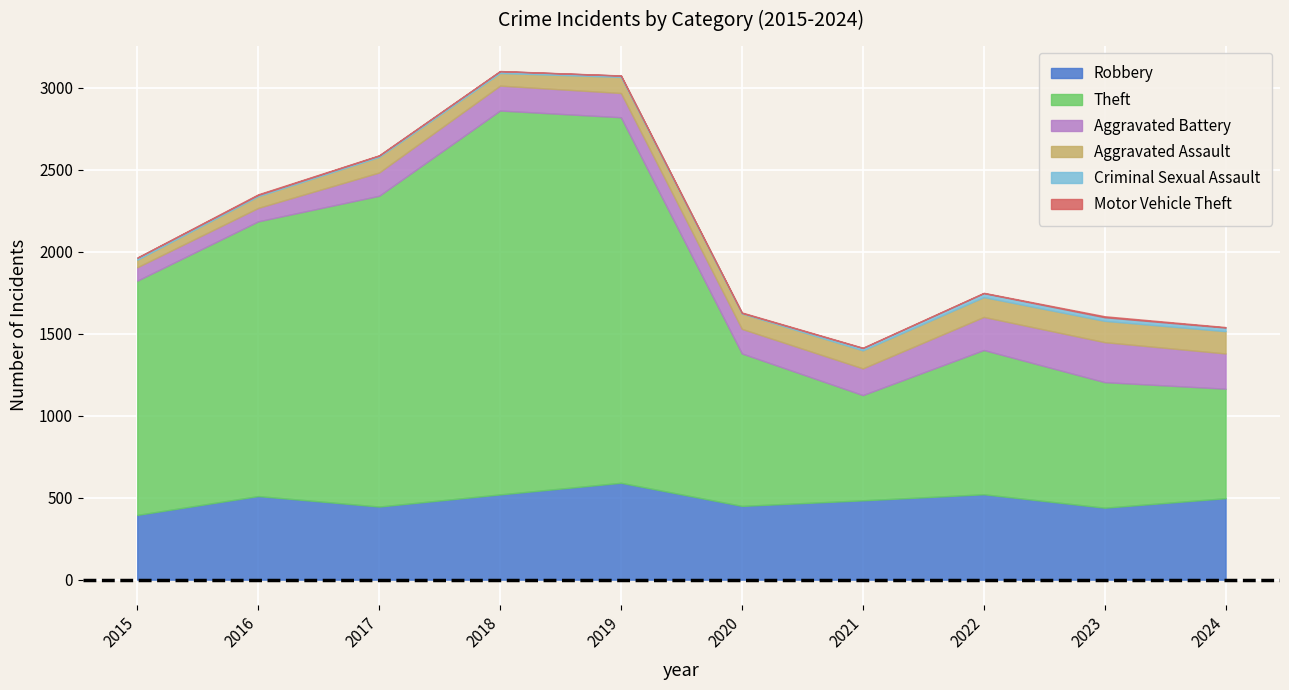

Between 2019 and 2020, which series saw the biggest shift?

Theft